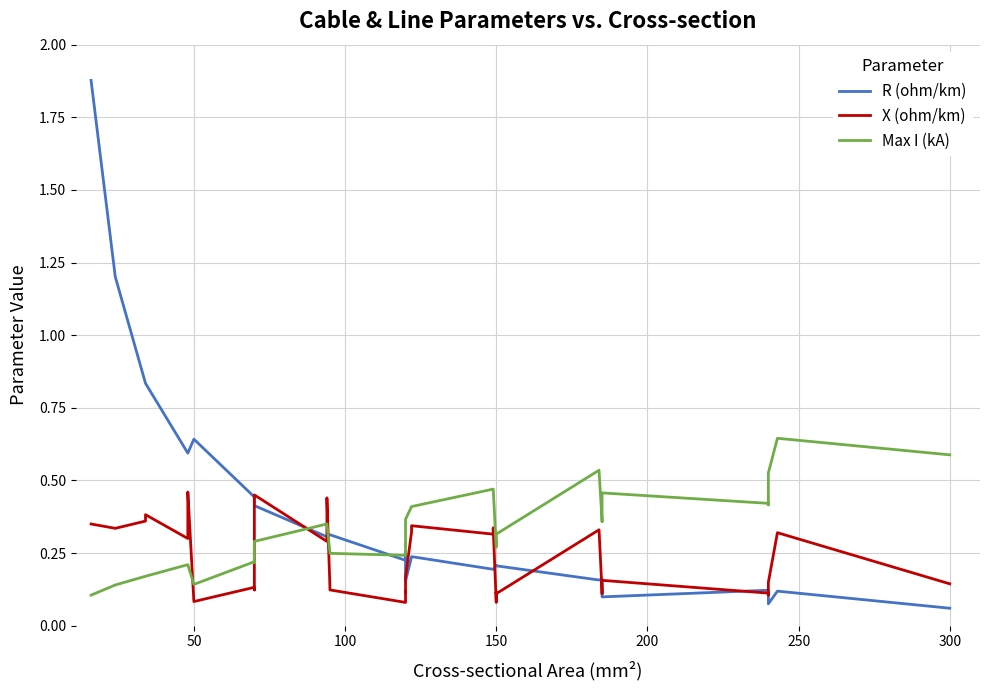

What is the lowest value of the X (ohm/km) series?

0.1